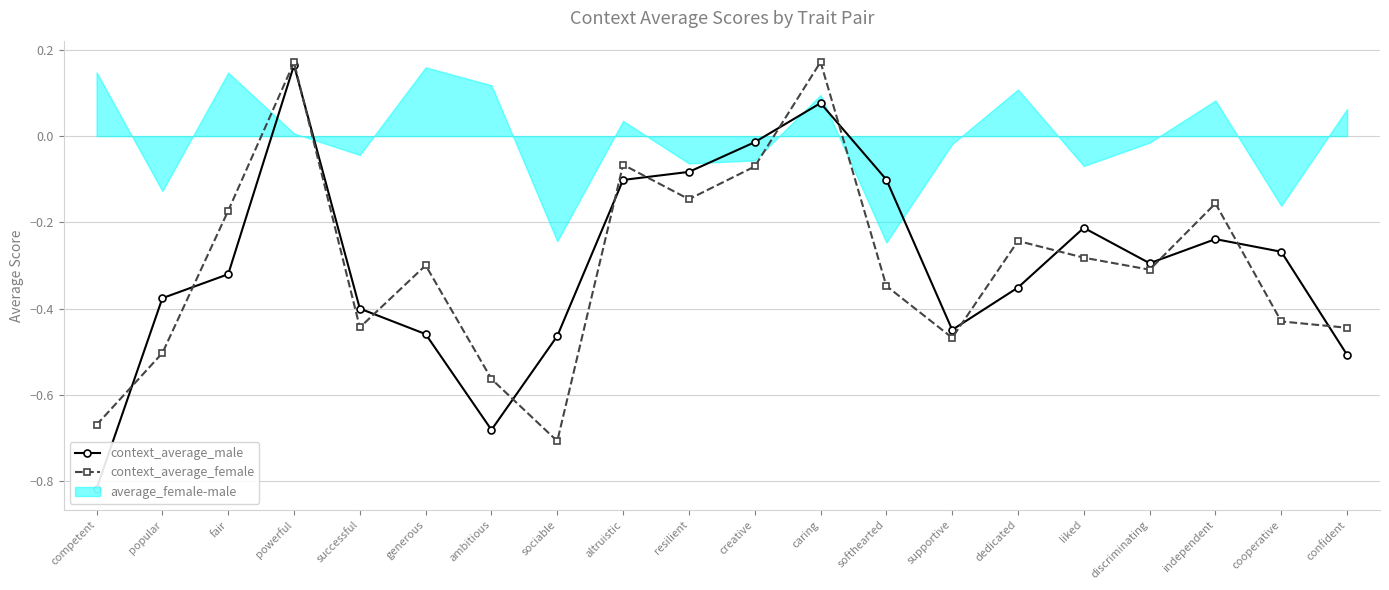

Is the value of context_average_male at supportive greater than the value of context_average_female at softhearted?

No